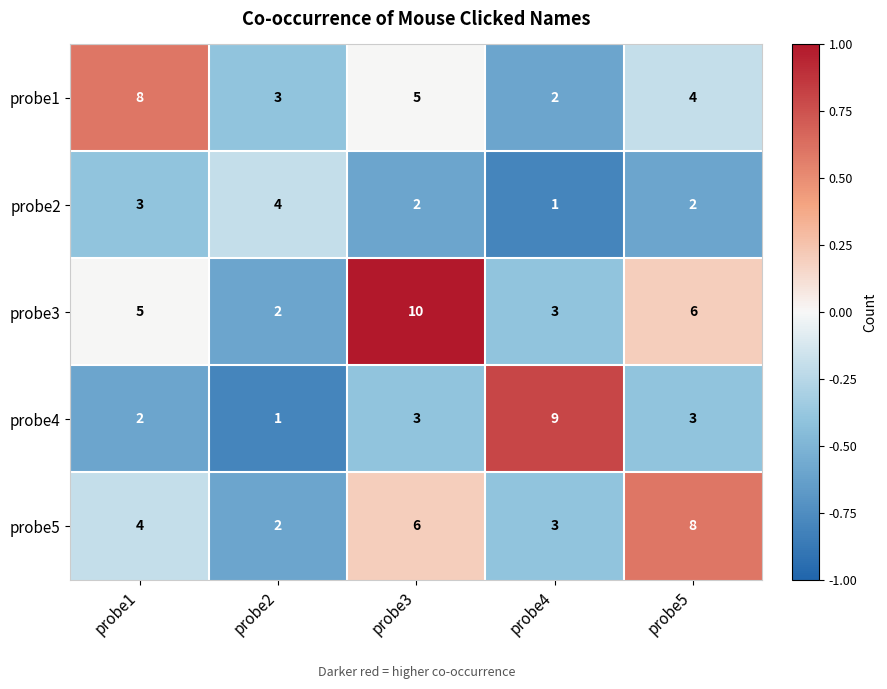

The value of probe2 at probe1 is 3. True or false?

True